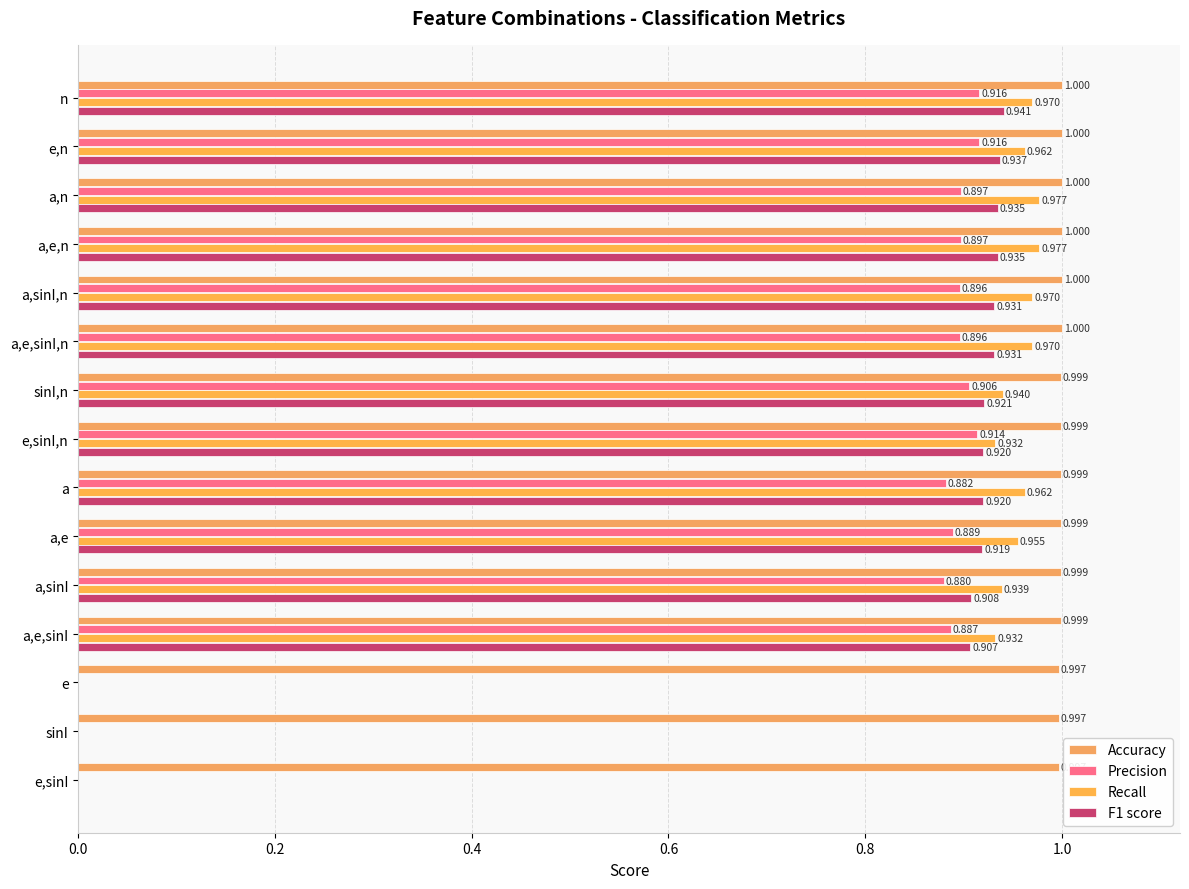

How many data points in F1 score are above 0?

12